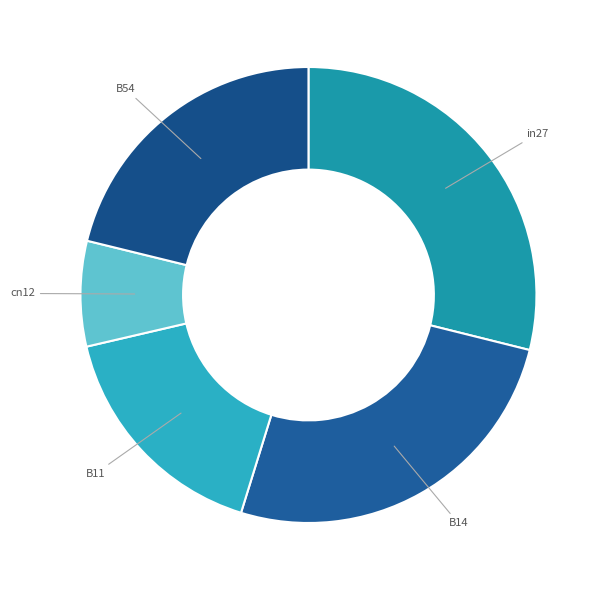

Rank the categories by value from lowest to highest.

cn12, B11, B54, B14, in27